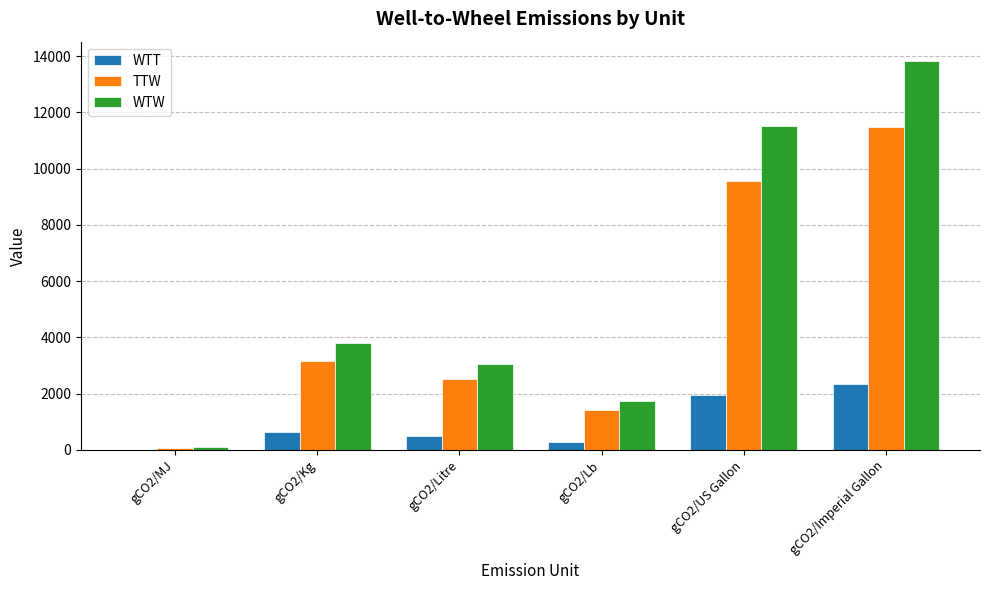

What is the highest value of the TTW series?

11492.5